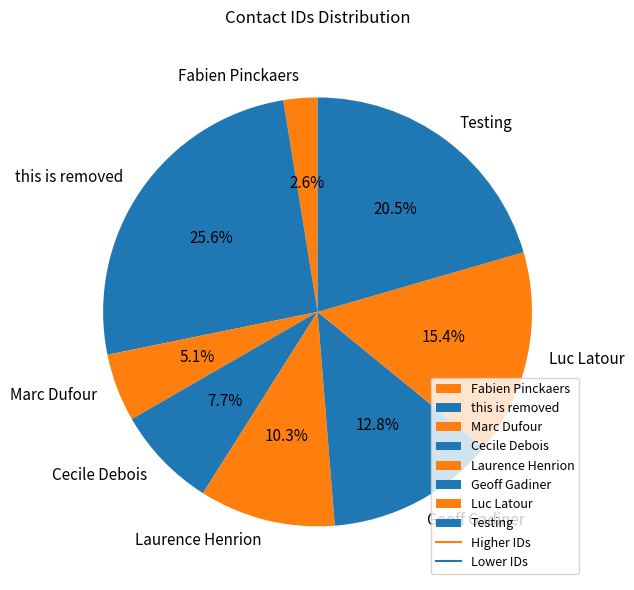

What percentage is the Fabien Pinckaers slice, to the nearest percent?

3%